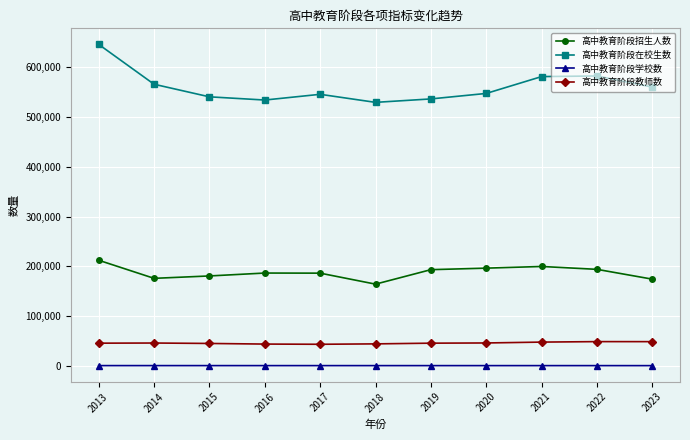

Which series has the largest range (max minus min)?

高中教育阶段在校生数